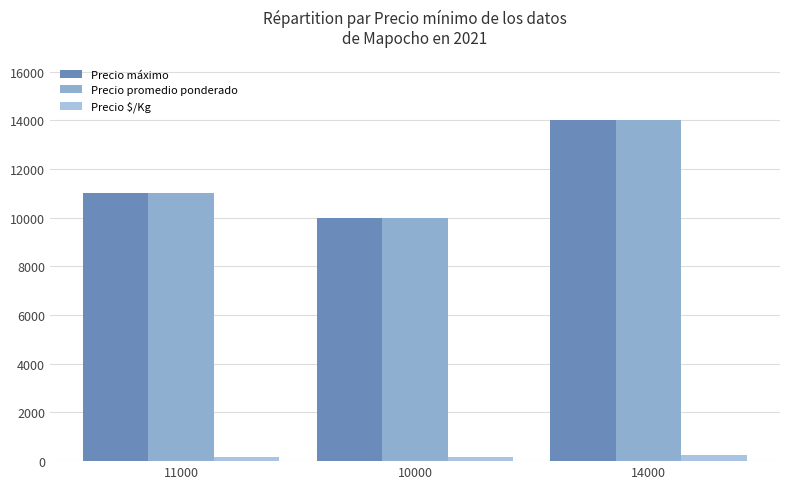

List the labels in order of Precio promedio ponderado value, smallest first.

10000, 11000, 14000